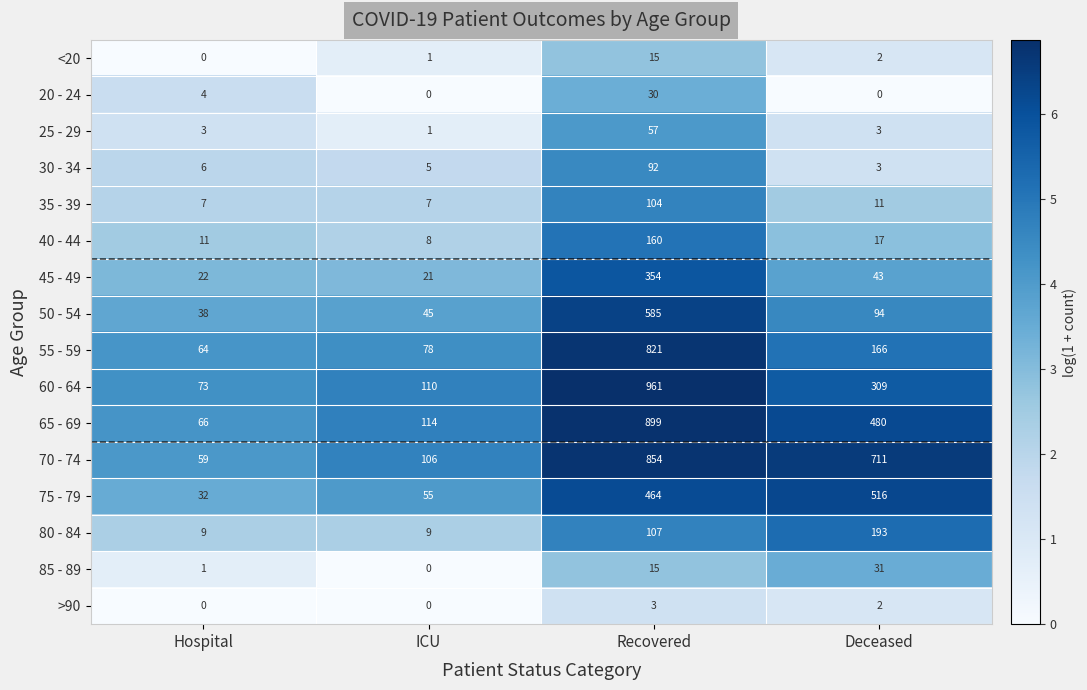

What is the greatest value displayed?

961